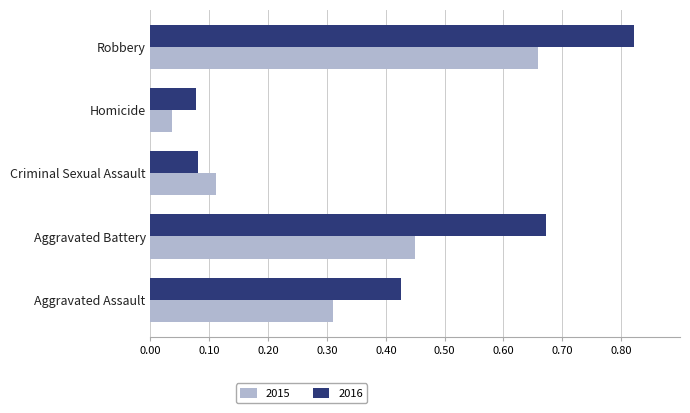

Rank the series by their maximum value, from highest to lowest.

2016, 2015